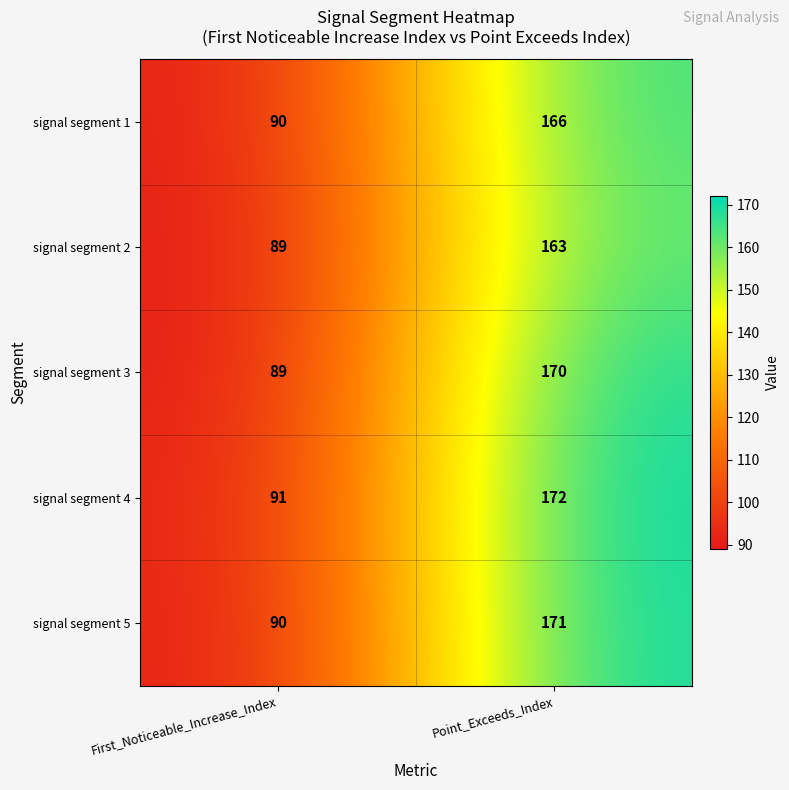

Rank the series by their maximum value, from highest to lowest.

signal segment 4, signal segment 5, signal segment 3, signal segment 1, signal segment 2